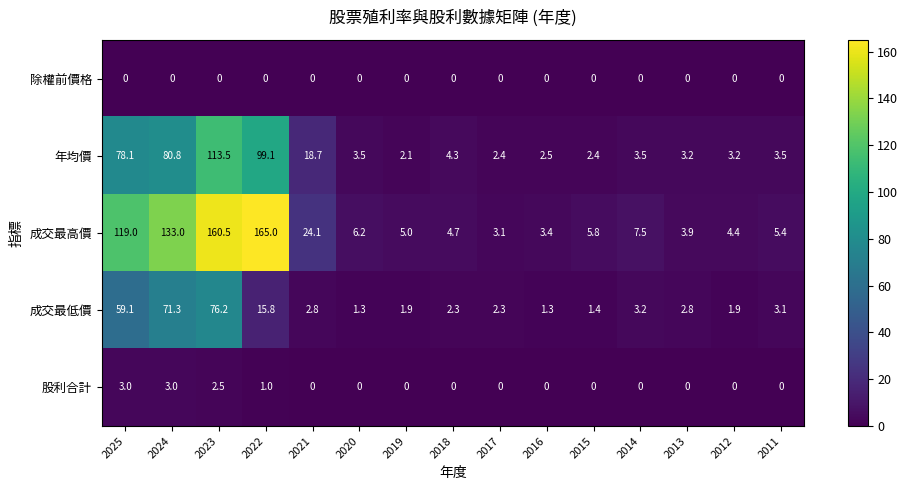

Is it true that 成交最低價 equals 59.1 at 2025?

True